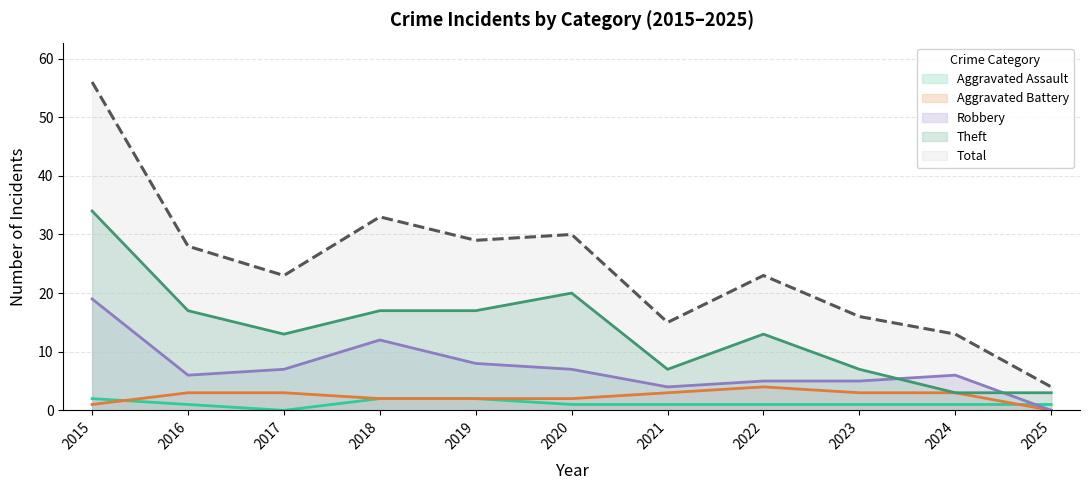

True or false: Total and Theft intersect in this chart.

False